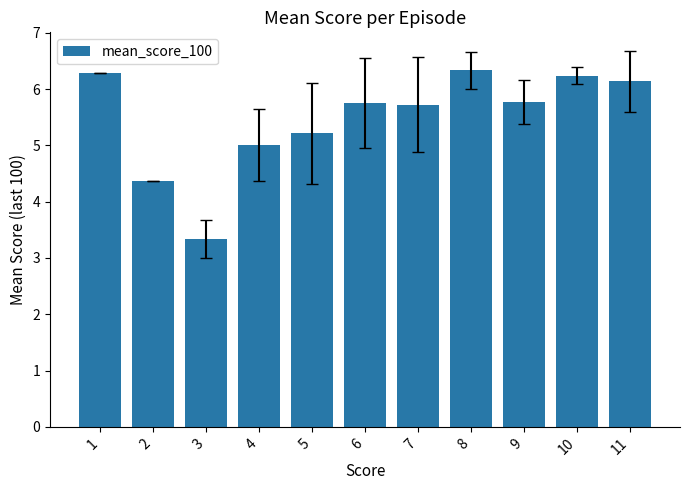

Reading right to left, transcribe all the data shown in this chart.

11=6.1	10=6.2	9=5.8	8=6.3	7=5.7	6=5.8	5=5.2	4=5.0	3=3.3	2=4.4	1=6.3